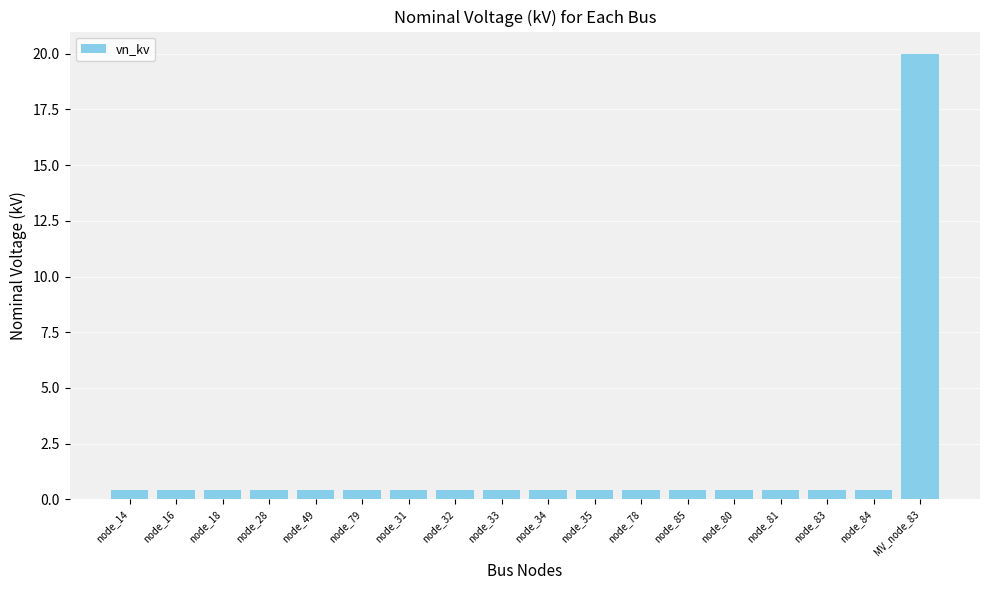

How many categories are shown in the chart?

18